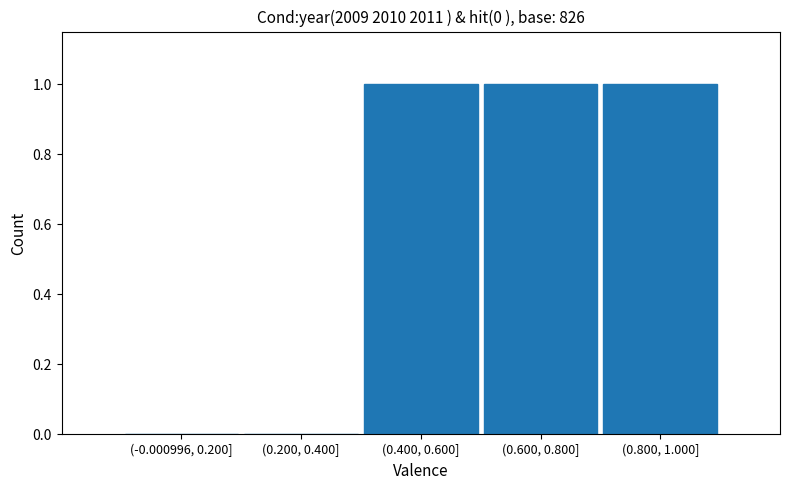

Reading right to left, list all the values displayed in this chart.

(0.800, 1.000]=1	(0.600, 0.800]=1	(0.400, 0.600]=1	(0.200, 0.400]=0	(-0.000996, 0.200]=0